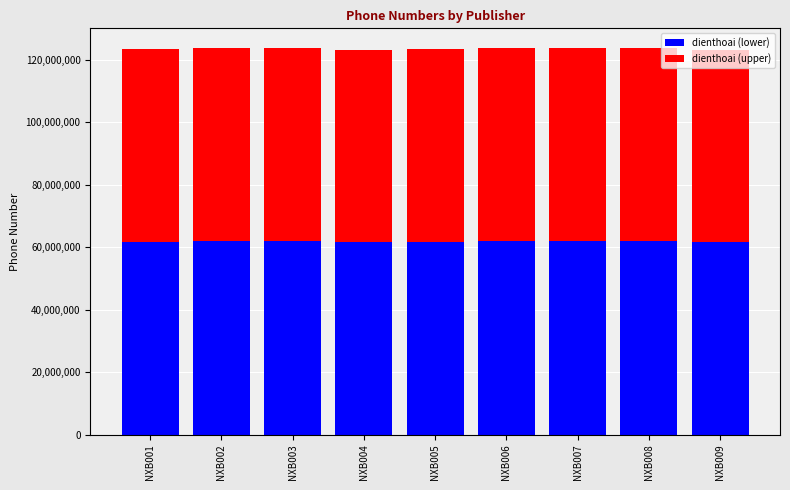

What is the total value across all series at NXB007?

123895647